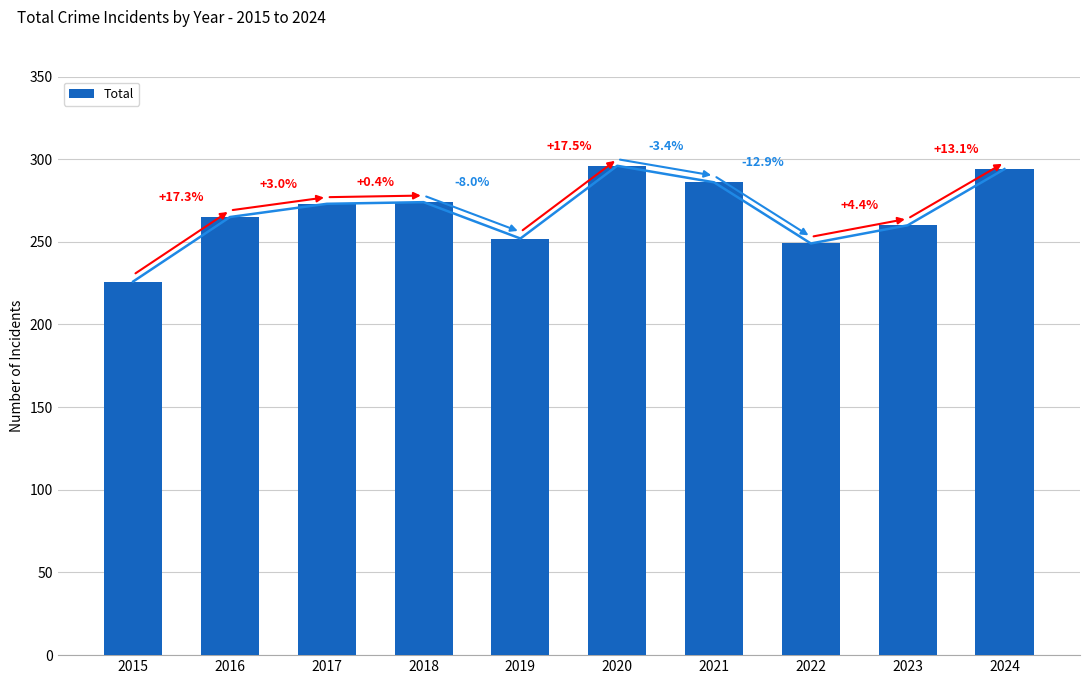

Which has a higher value, 2024 or 2016?

2024